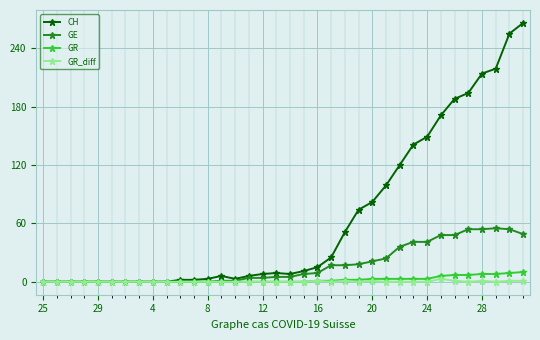

Which series has the widest spread of values?

CH